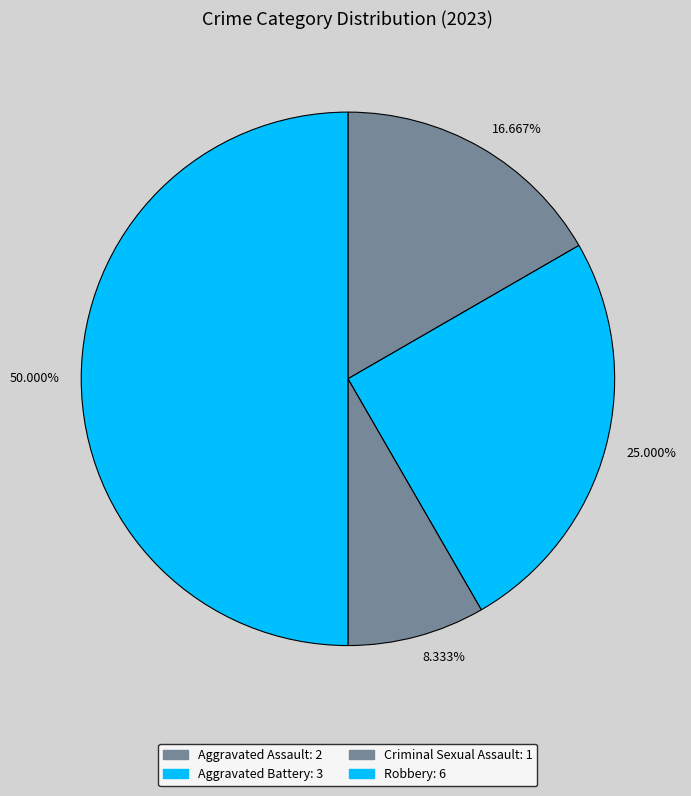

To the nearest percent, what is the difference between the Aggravated Battery and Aggravated Assault slice percentages?

8%